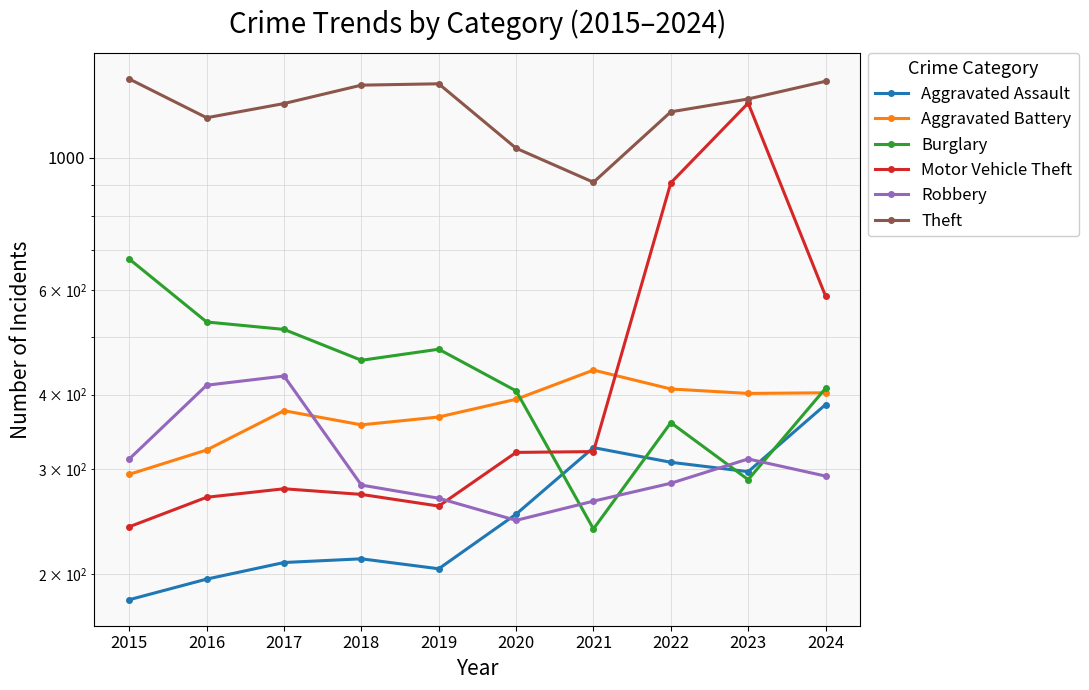

Which label corresponds to the smallest value in the chart?

2015